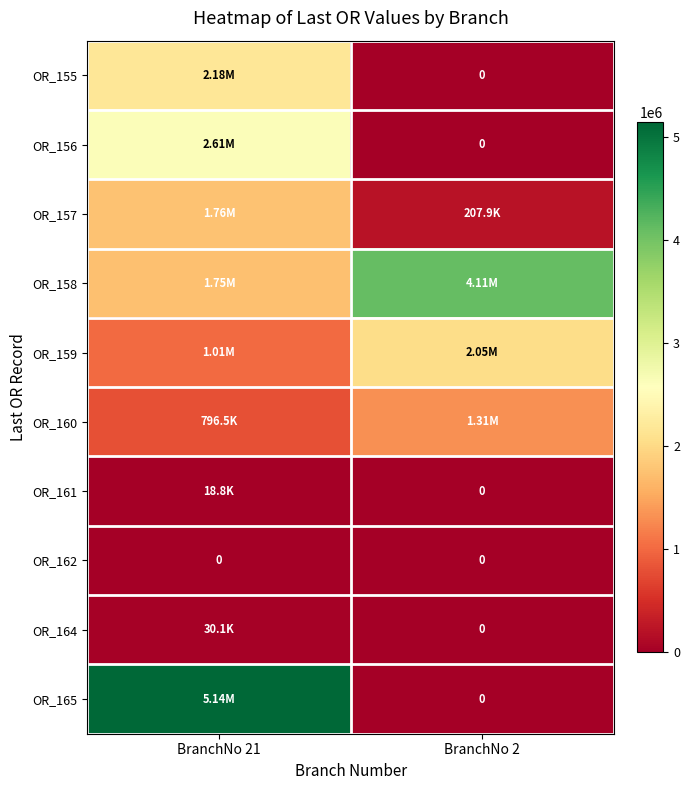

What is the average value of the OR_157 series?

982828.2